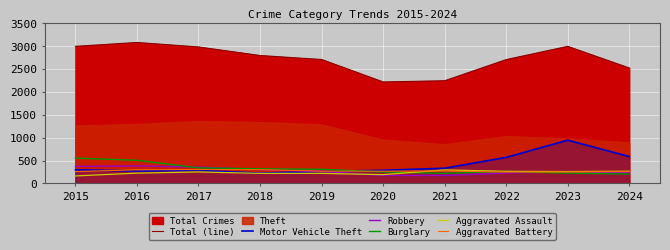

True or false: Motor Vehicle Theft and Aggravated Assault cross at least once.

False